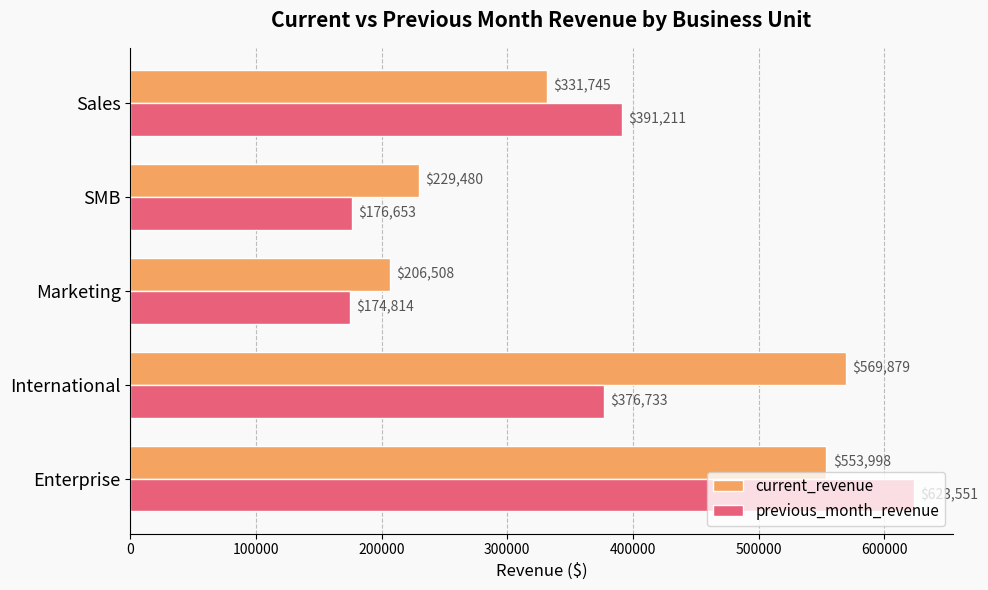

What is the maximum value shown in the chart?

623551.2